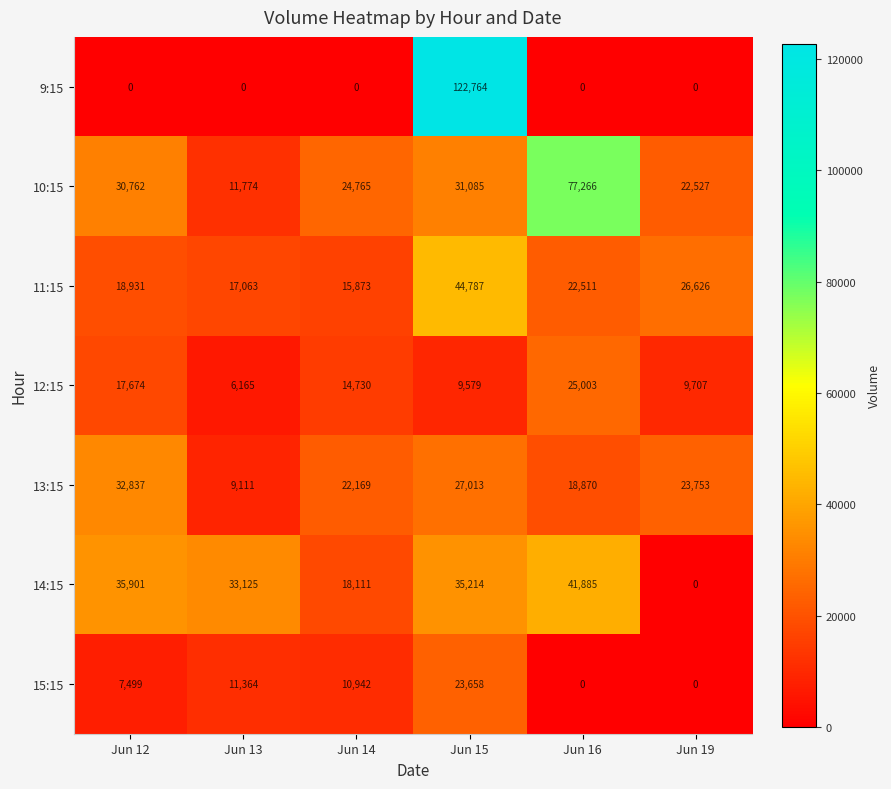

At which label does 11:15 first exceed 22511?

Jun 15